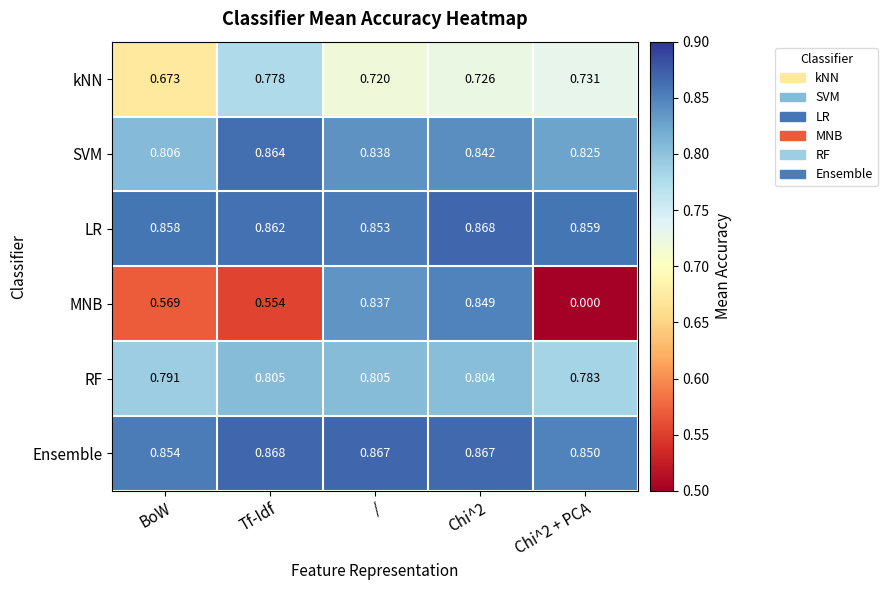

Rank the series at Chi^2 + PCA from highest to lowest value.

LR, Ensemble, SVM, RF, kNN, MNB